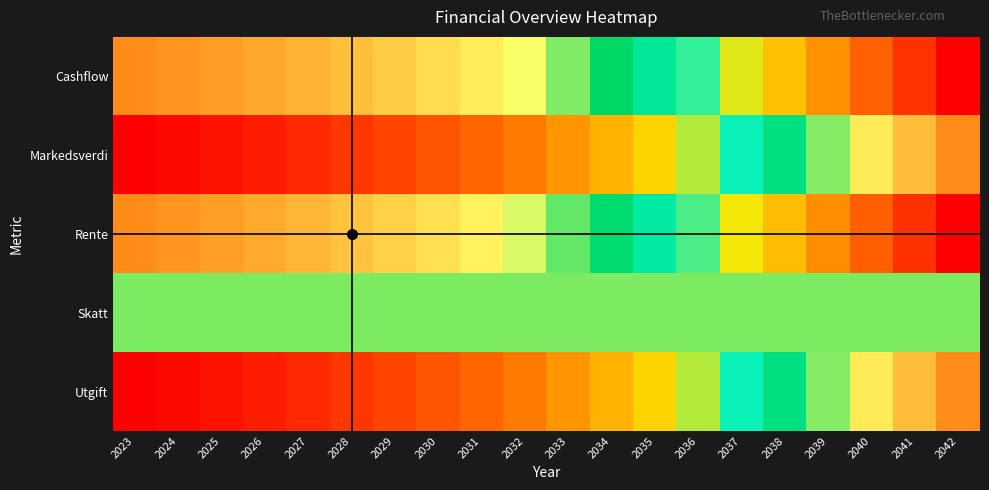

Rank the series at 2026 from highest to lowest value.

Cashflow, Rente, Skatt, Utgift, Markedsverdi